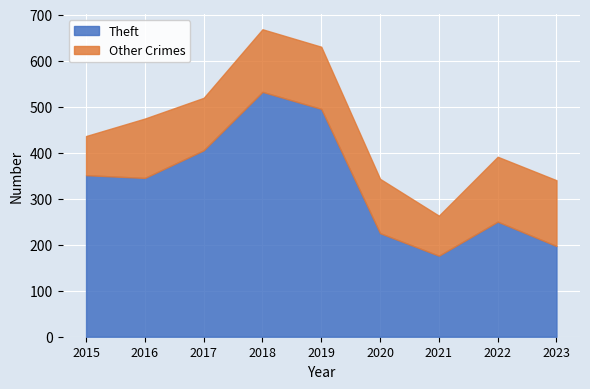

At which category is the sum across all series the highest?

2018